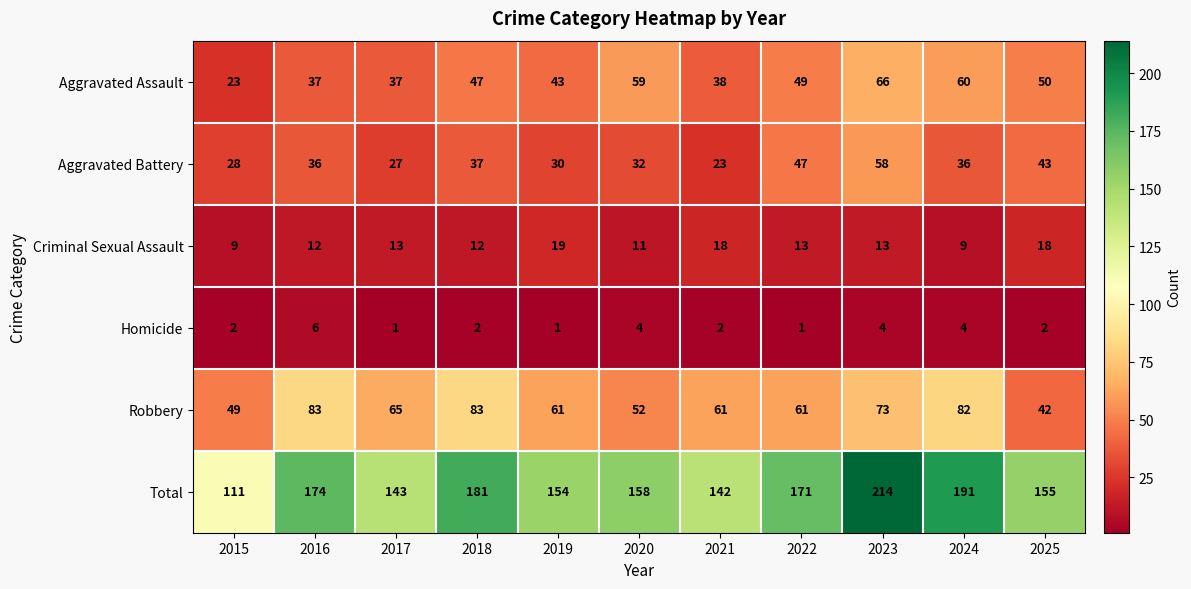

Is it true that Aggravated Battery equals 32 at 2020?

True